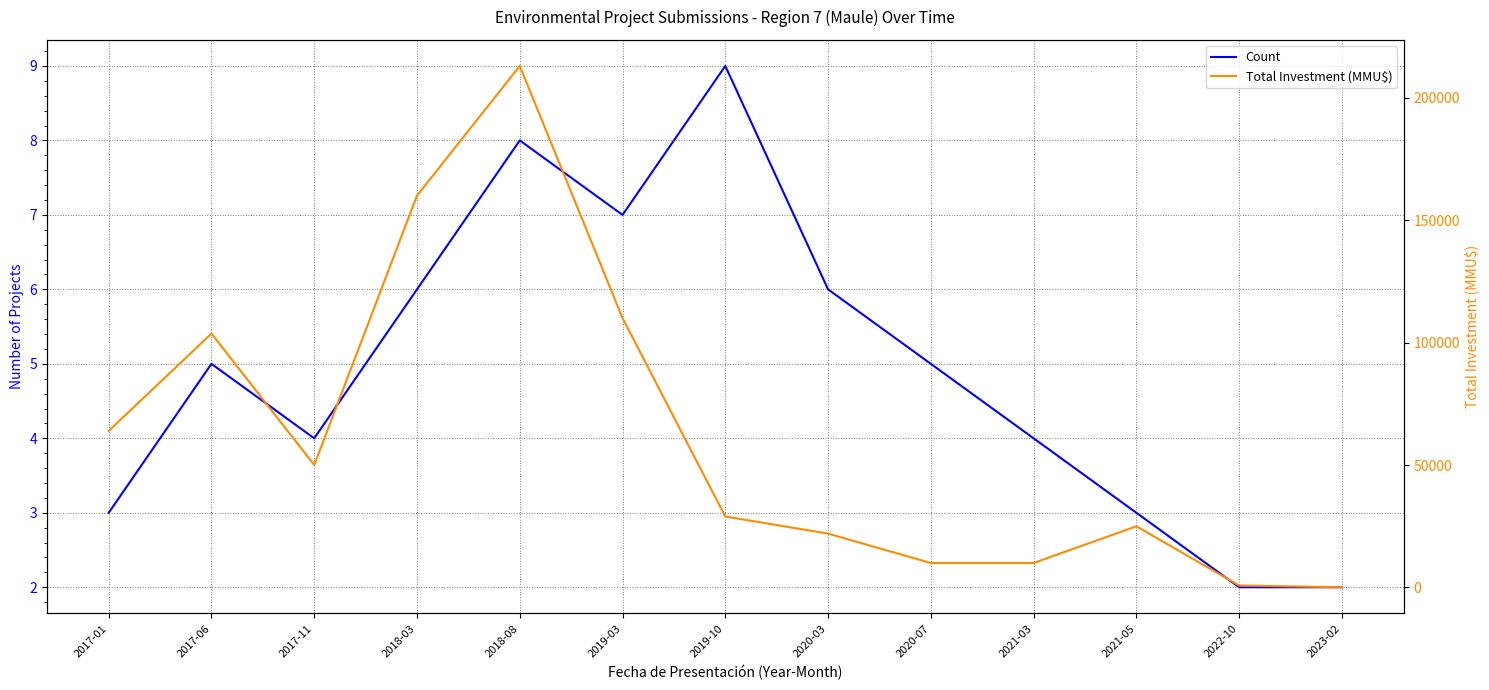

Rank the series by their maximum value, from highest to lowest.

Total Investment (MMU$), Count